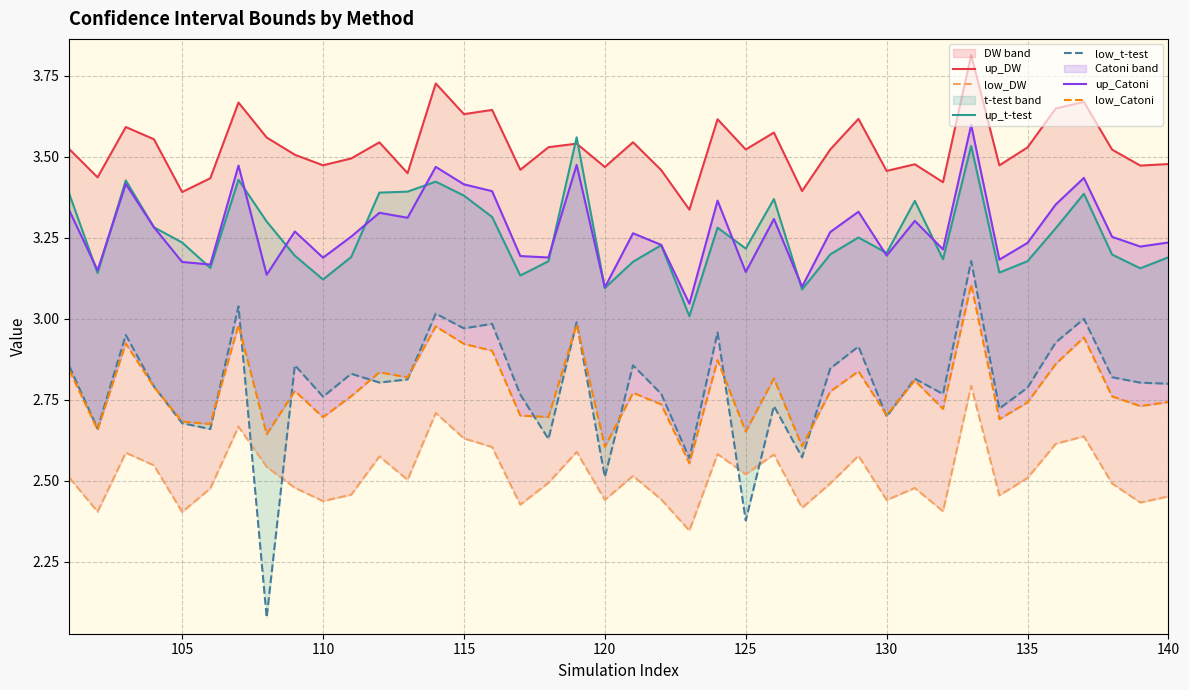

True or false: up_DW has a value of 1.8 at 13.

False